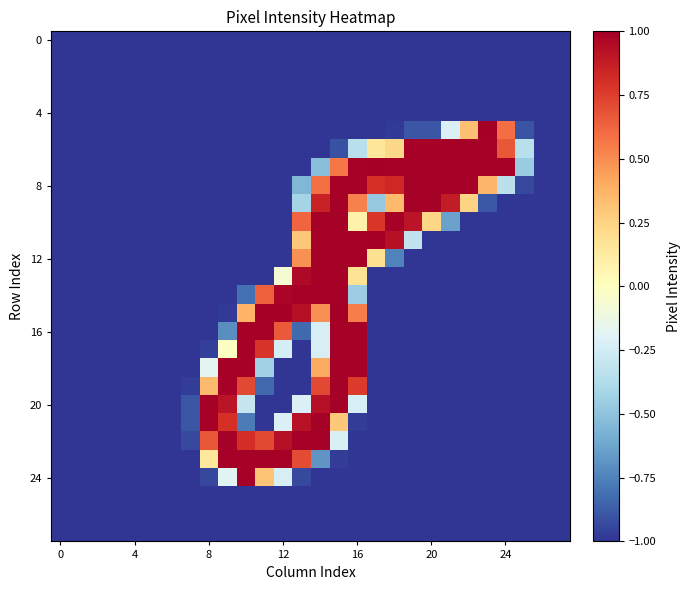

At which category is the sum across all series the highest?

15